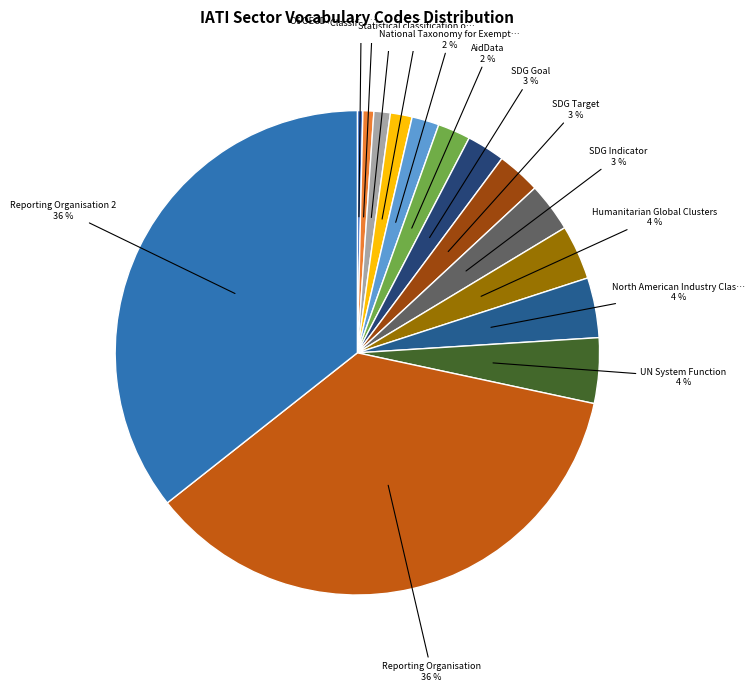

Which category has the smallest portion of the pie?

OECD DAC CRS Purpose Codes (5 digit)